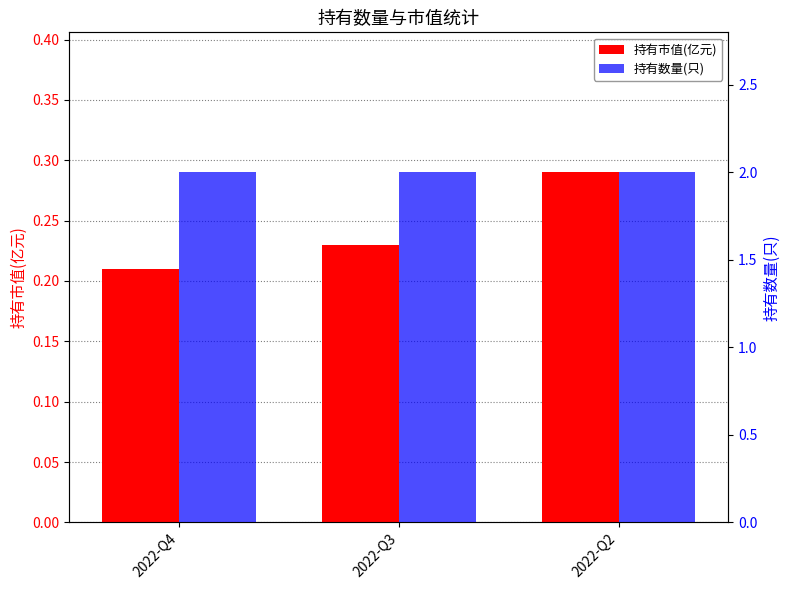

The value of 持有市值(亿元) at 2022-Q3 is 0.2. True or false?

True